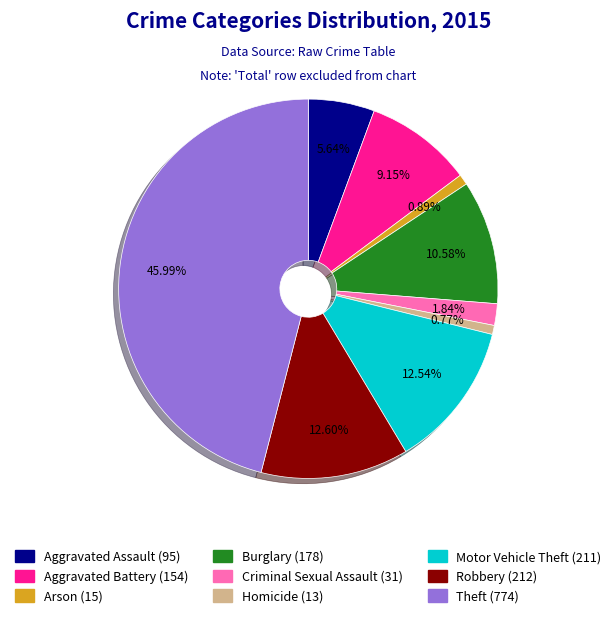

Which slice is the largest?

Theft